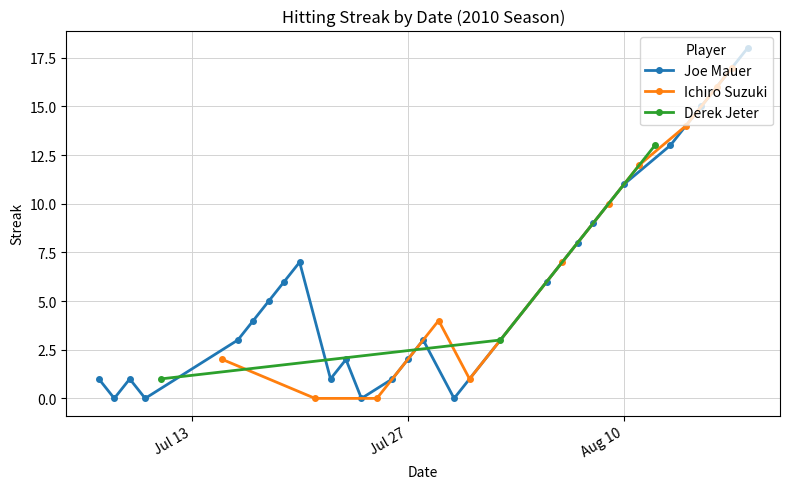

True or false: Joe Mauer has more than 0 interior local peaks.

True